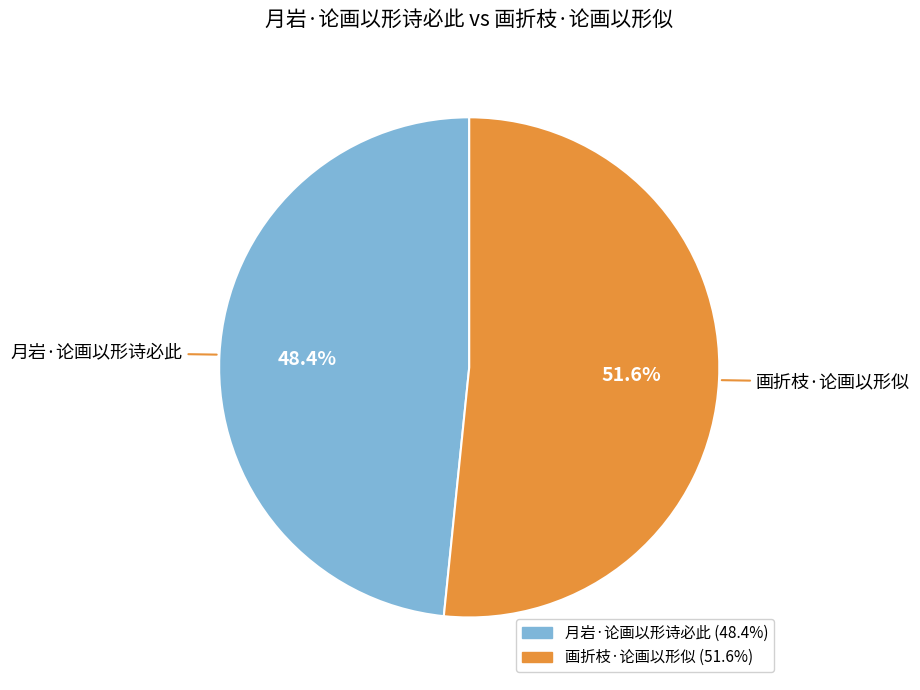

What percentage do 月岩·论画以形诗必此 and 画折枝·论画以形似 together represent?

100.0%